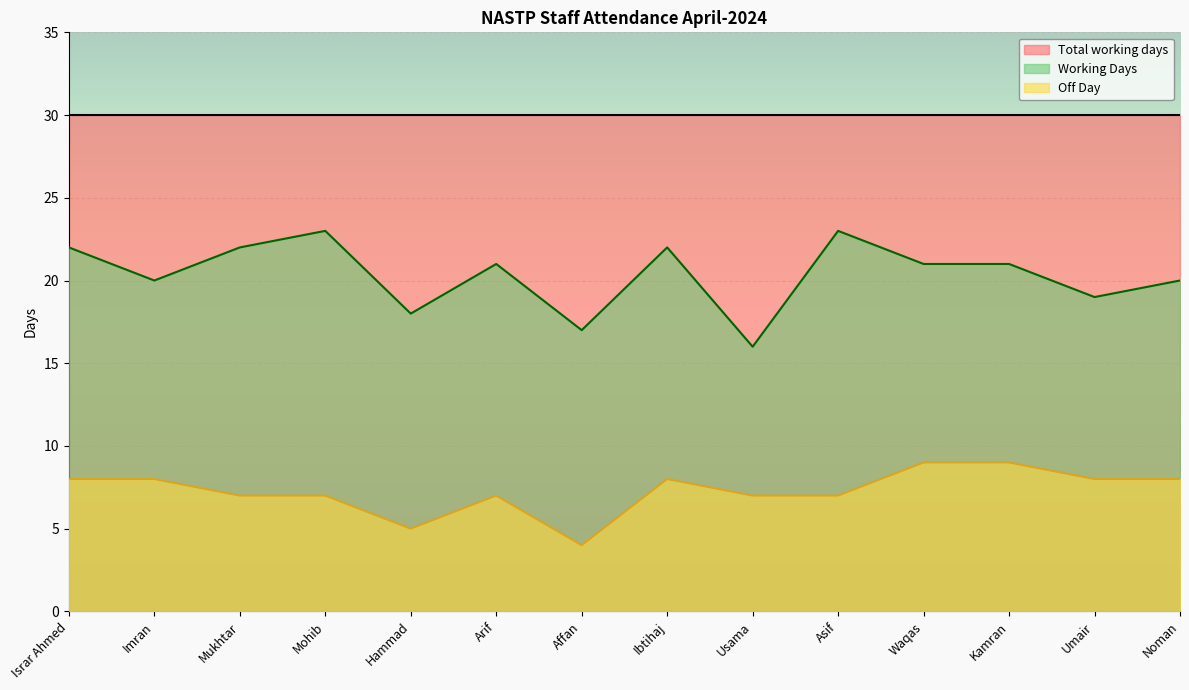

What is the label of the 5th point from the right?

Asif